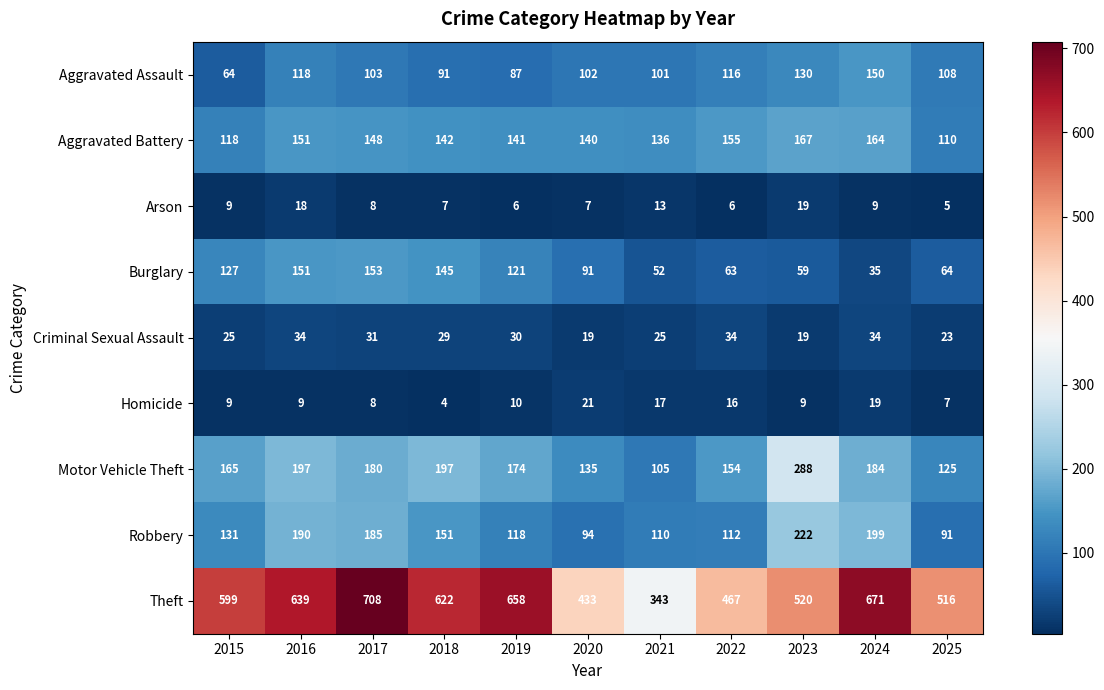

Is it true that Homicide equals 26 at 2024?

False